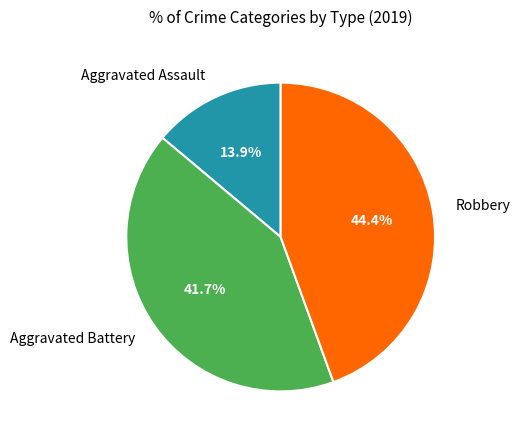

Which has a higher value, Robbery or Aggravated Battery?

Robbery